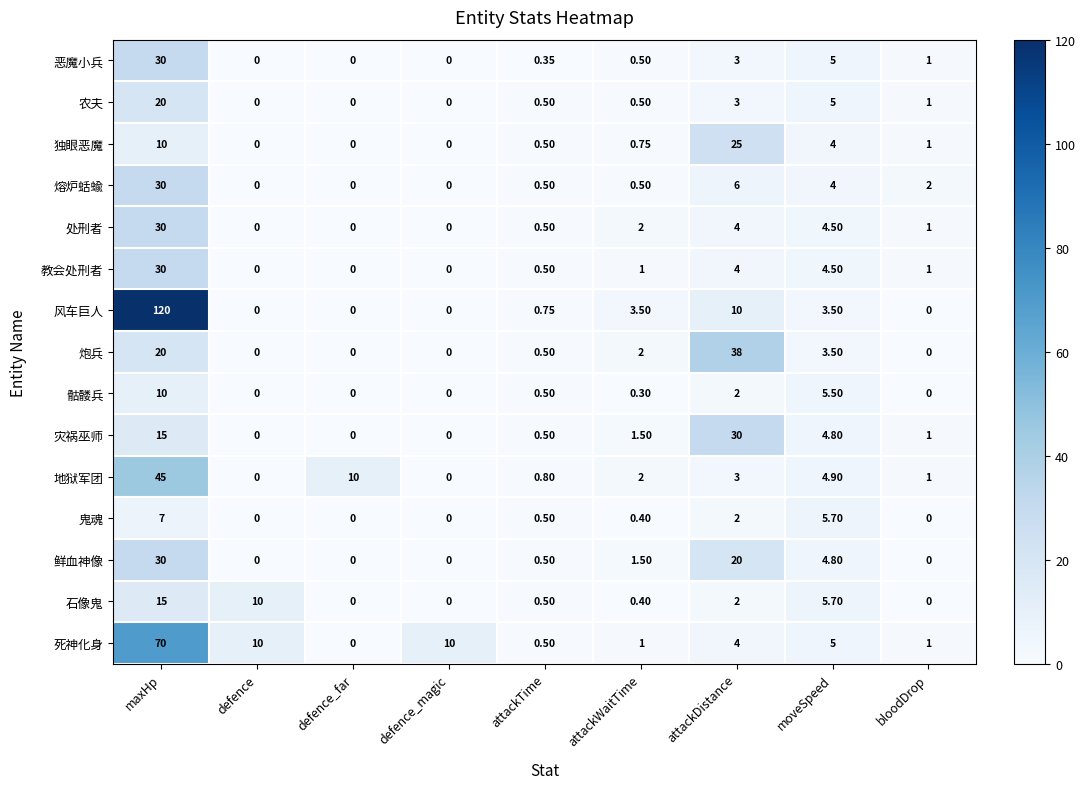

How many series are shown in this chart?

15